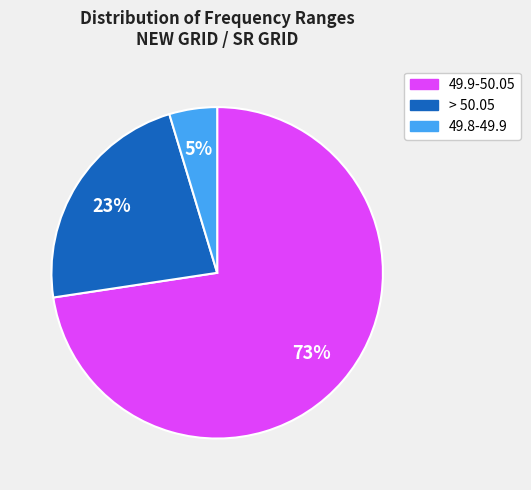

Does any single category account for the majority?

Yes